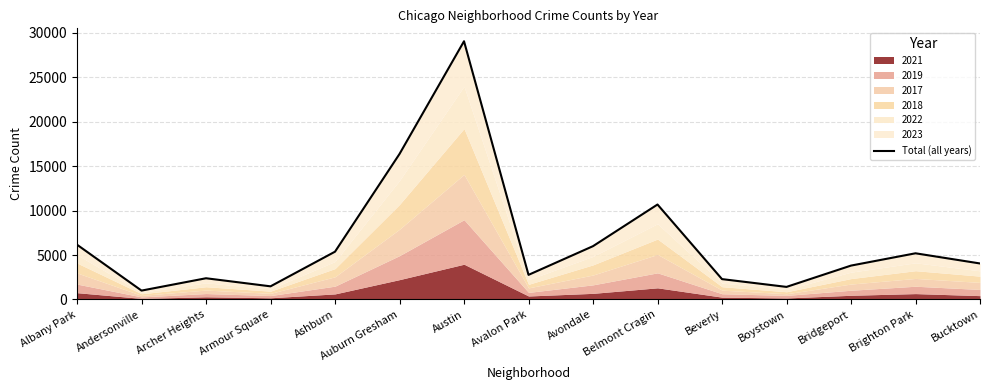

Which has a higher value, Archer Heights or Ashburn?

Ashburn